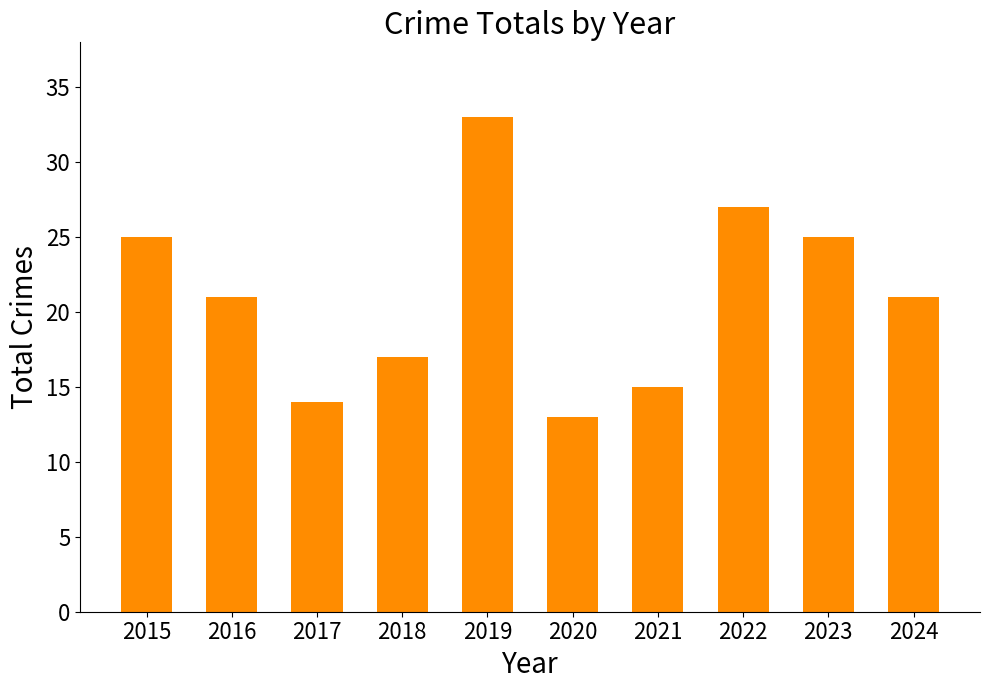

What is the minimum value shown in the chart?

13